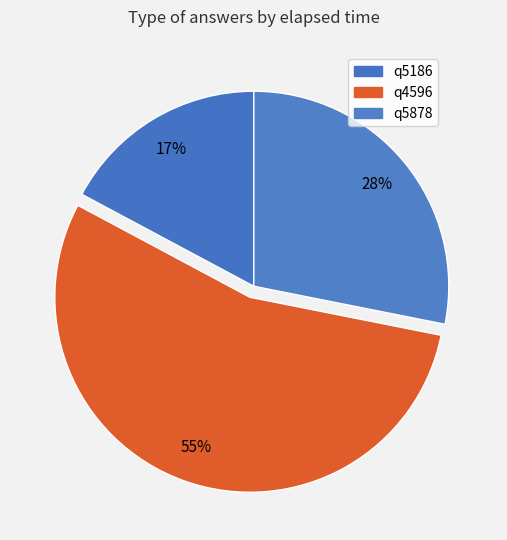

Rank the categories by value from lowest to highest.

q5186, q5878, q4596